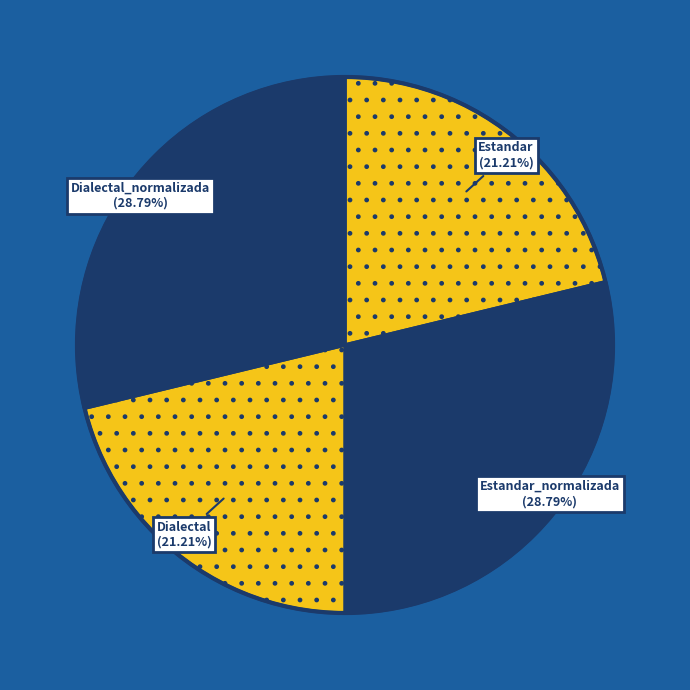

True or false: Estandar_normalizada accounts for 29% of the total.

True